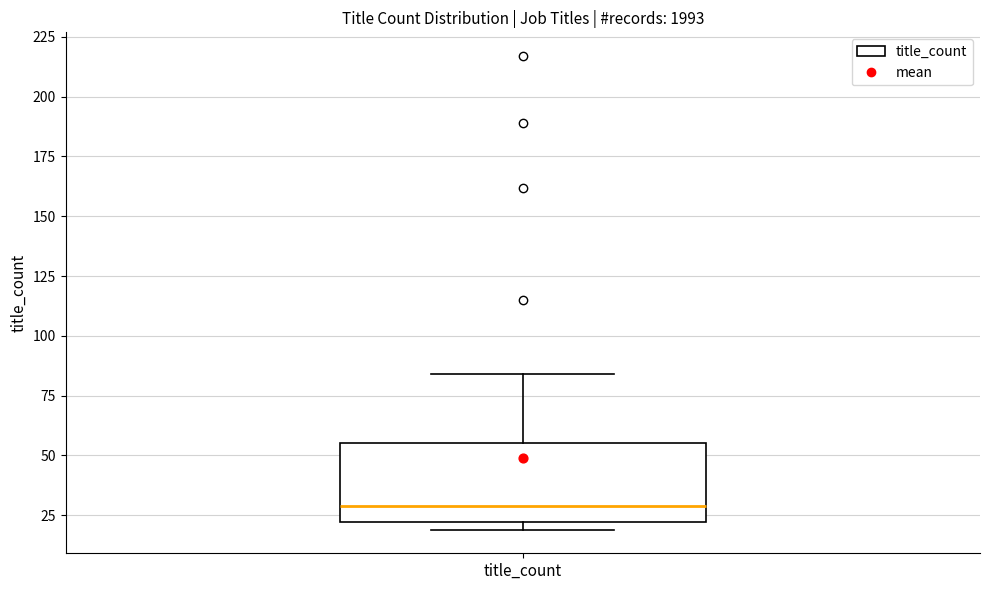

Read this box plot against the y-axis: the position of the median line, the range covered by the box, and the ends of both whiskers. The values are not printed on the chart, so give them approximately, as read against the axis.

median 30, box 20 to 55, whiskers 20 (just below the box's lower edge) to 85